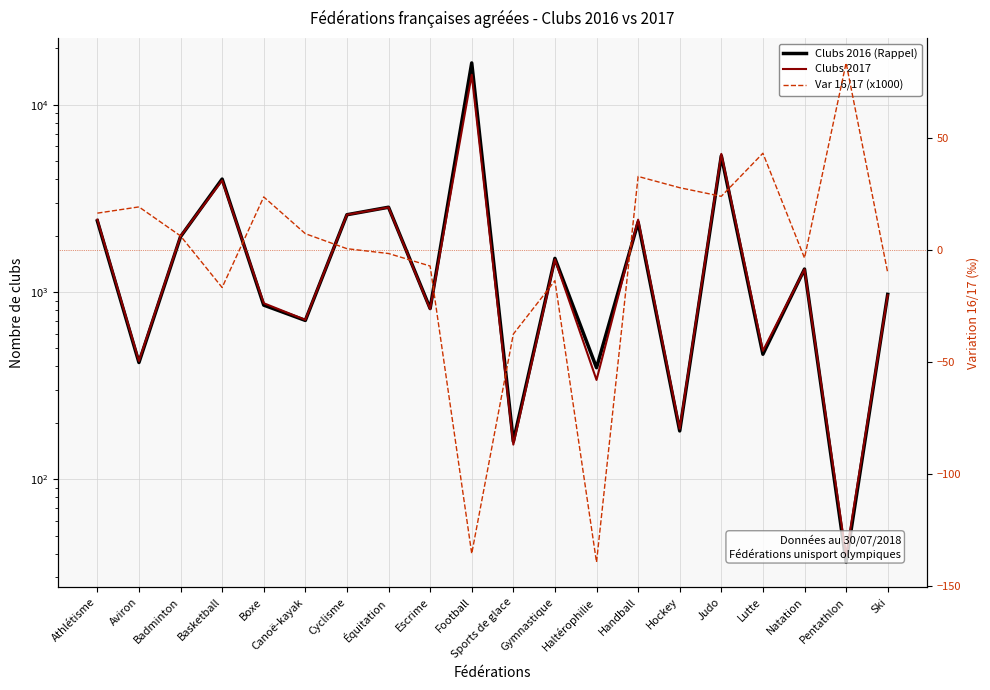

Which has a higher value, Canoë-kayak or Sports de glace?

Canoë-kayak